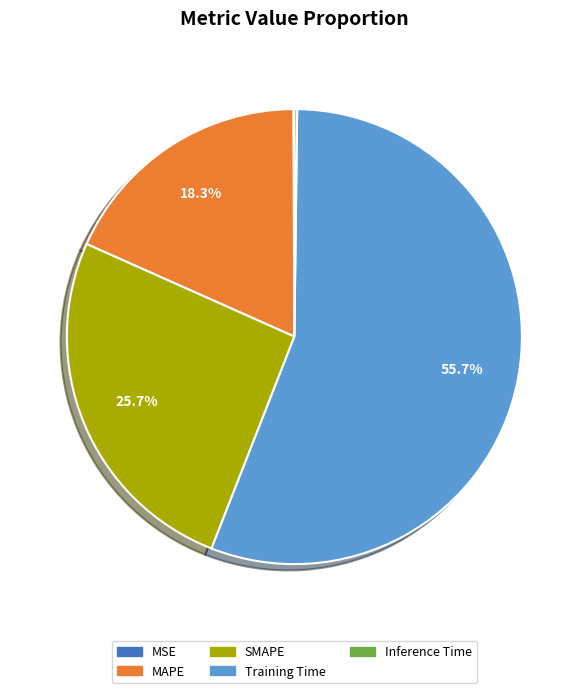

Which has a higher value, MAPE or SMAPE?

SMAPE